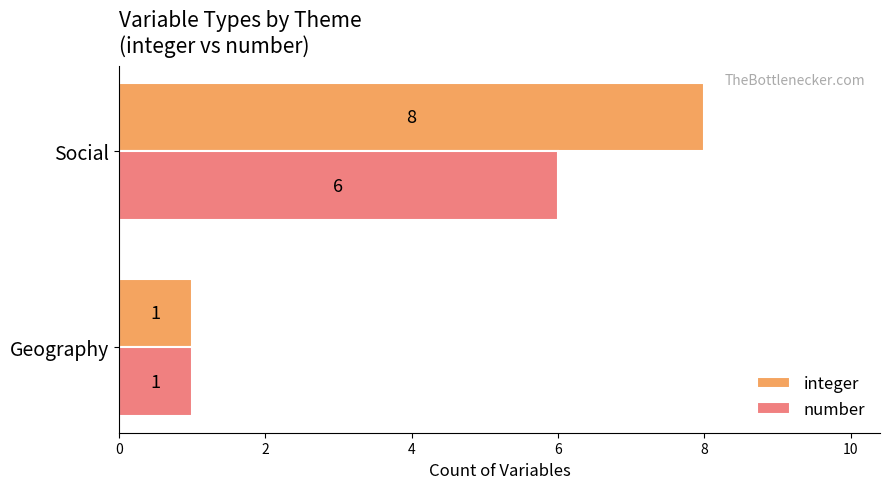

What value does the number series have at Social?

6